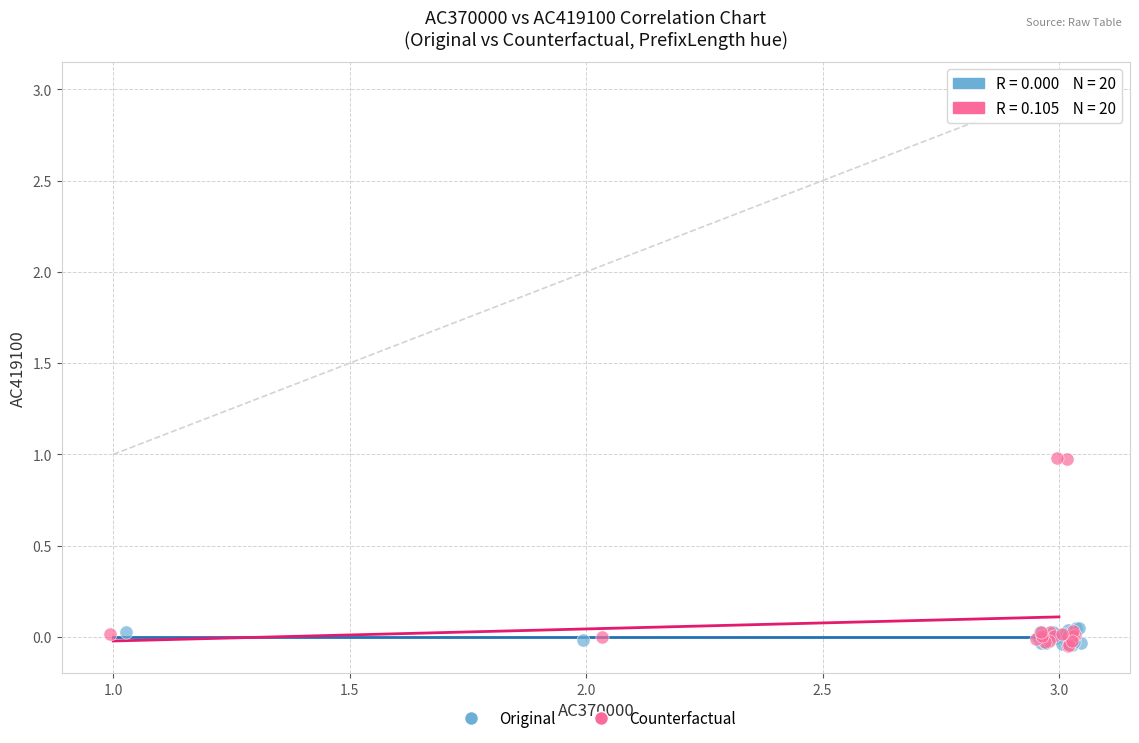

Which series contains the highest Y value?

Counterfactual